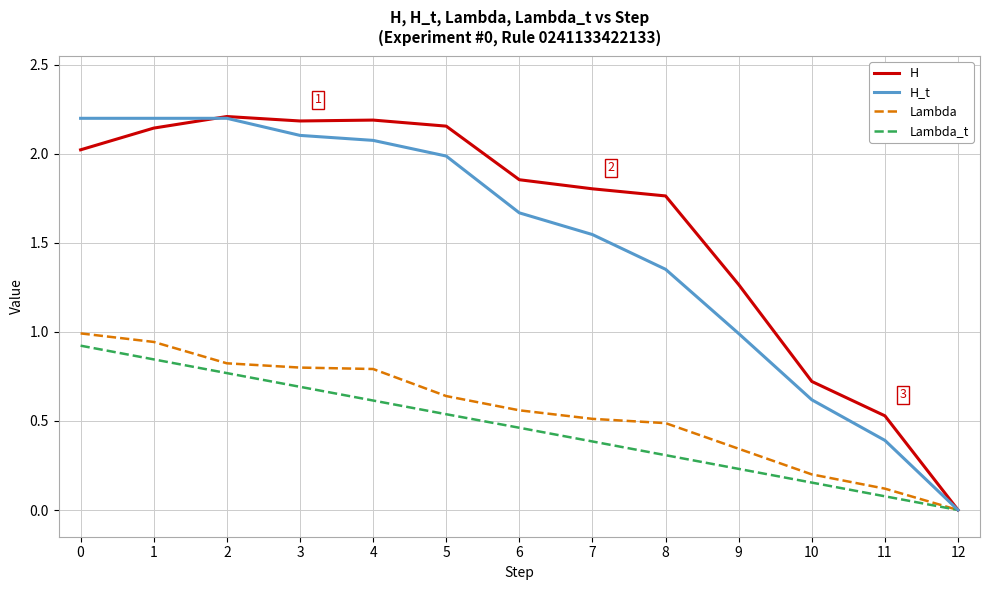

True or false: H_t has a value of 3.2 at 5.

False